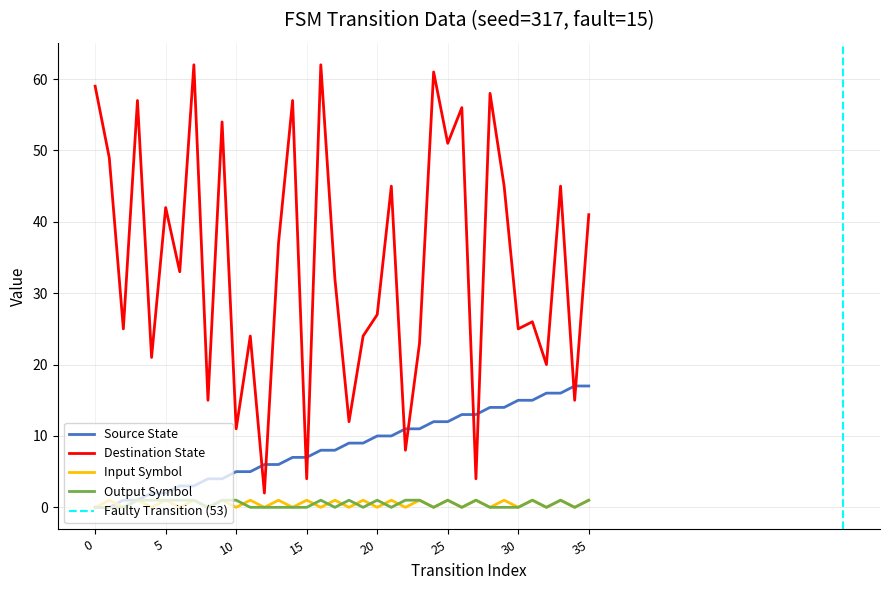

Does the chart have visible grid lines?

Yes